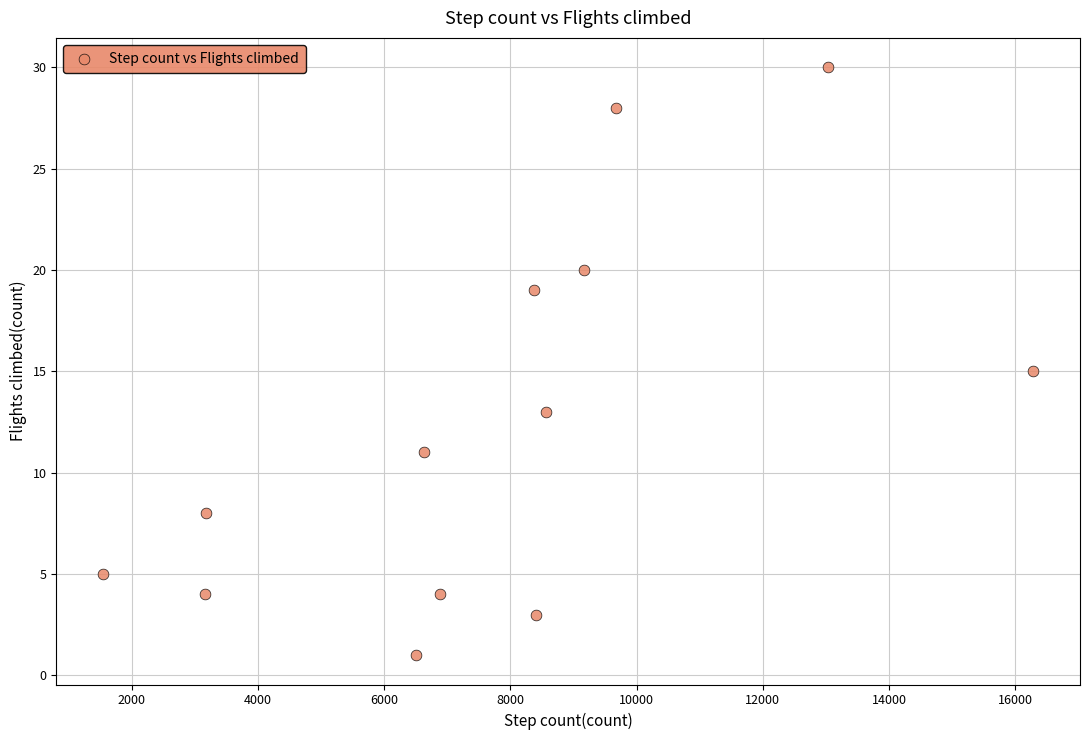

What is the range of Y values (max minus min)?

29